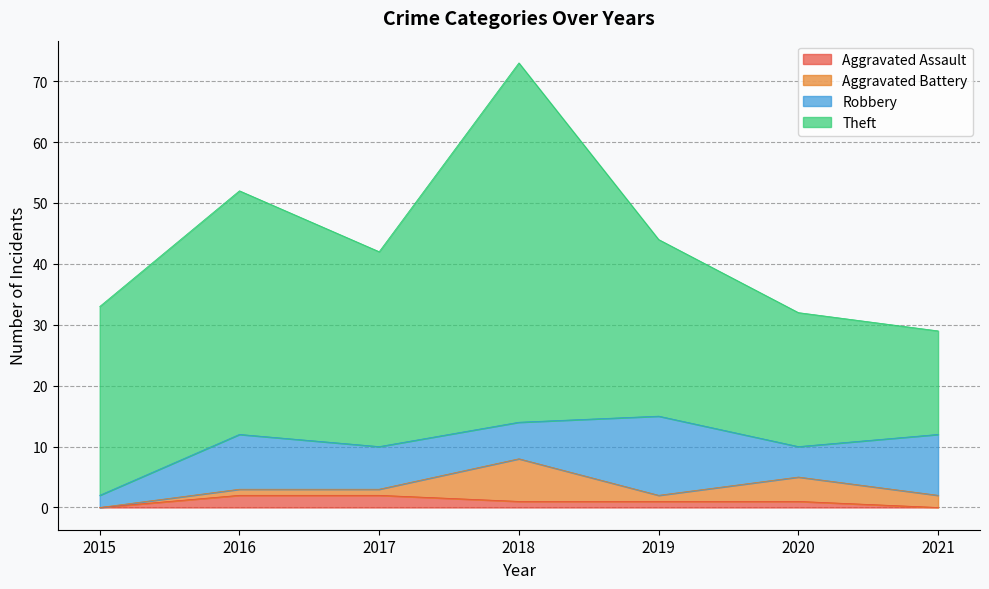

At which category is the sum across all series the highest?

2018